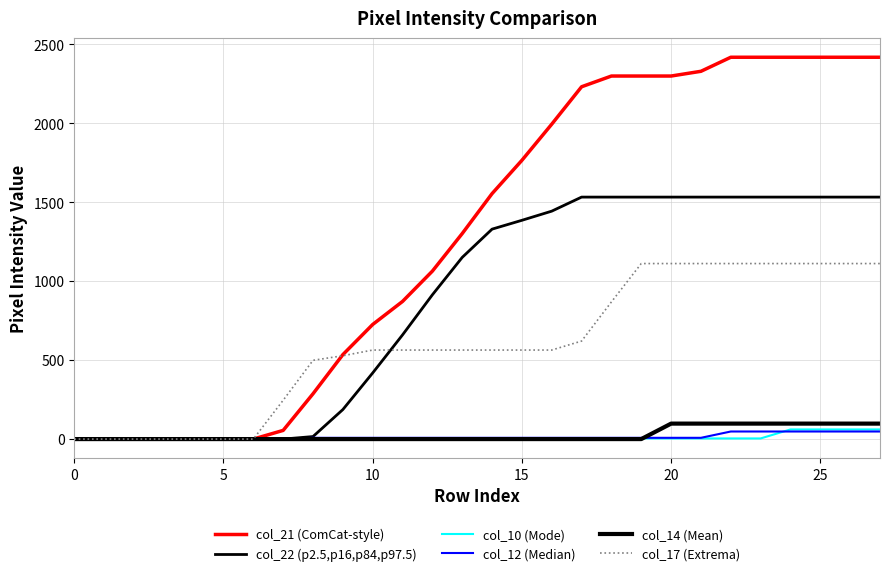

Count the number of data series in this chart.

6